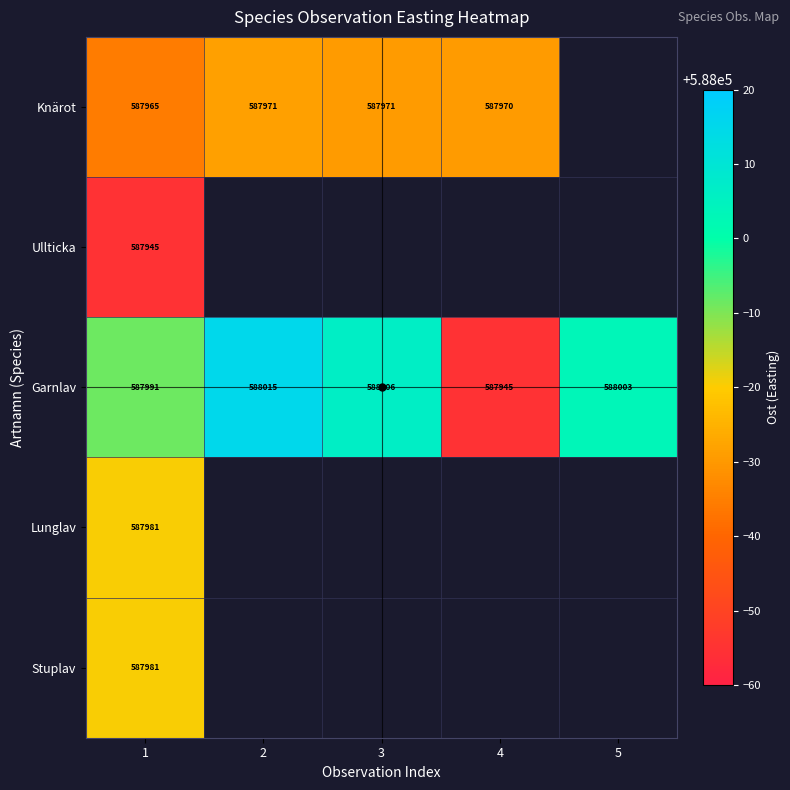

Is the value of Garnlav at 3 greater than the value of Stuplav at 1?

Yes